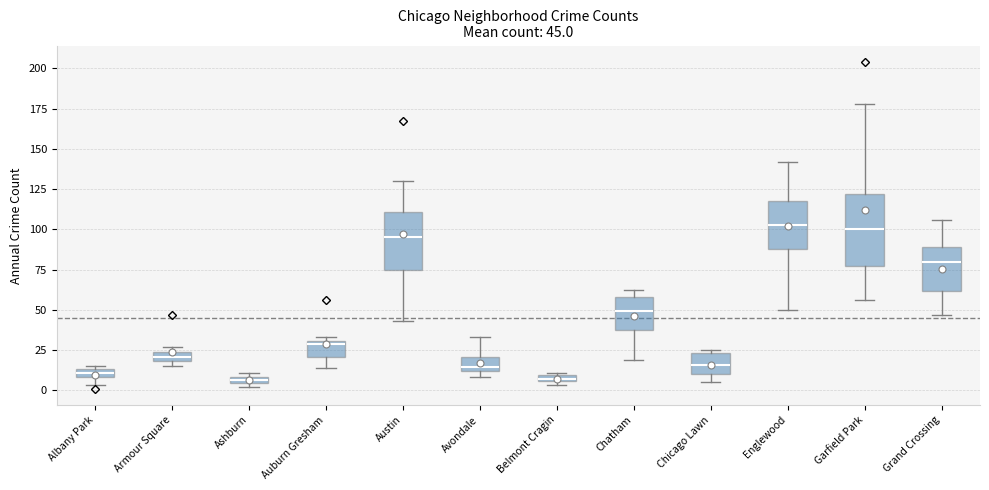

Comparing the boxes themselves (not the whiskers), which one is the tallest?

Garfield Park